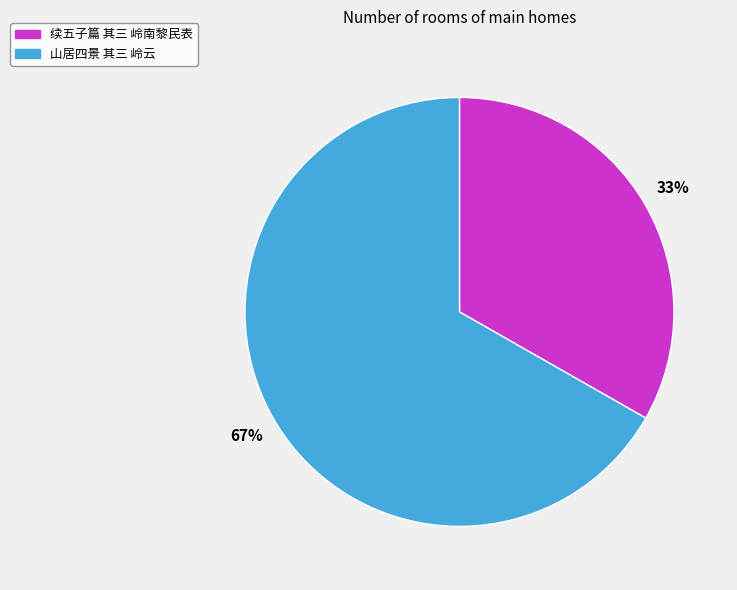

Count the number of slices in the pie.

2